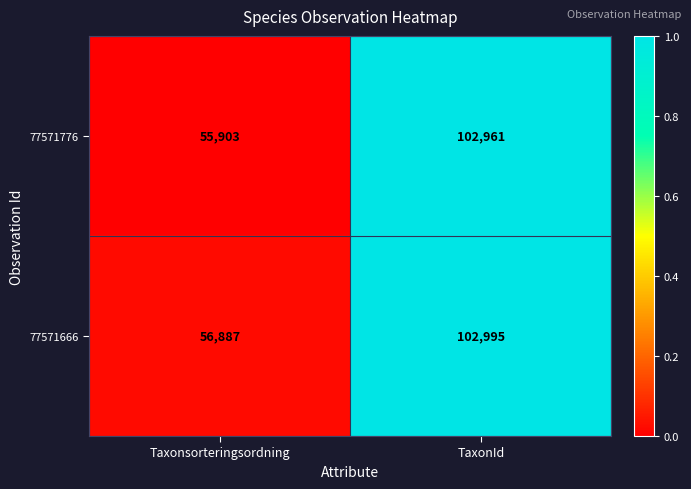

Which series has the largest total across all categories?

77571666